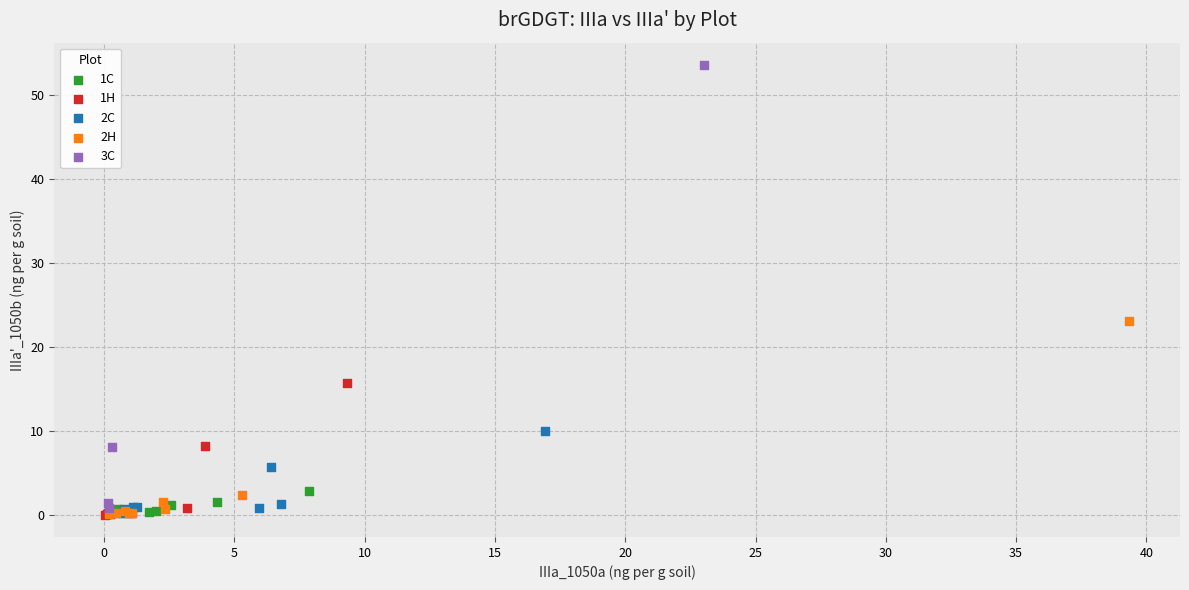

Which series contains the highest Y value?

3C